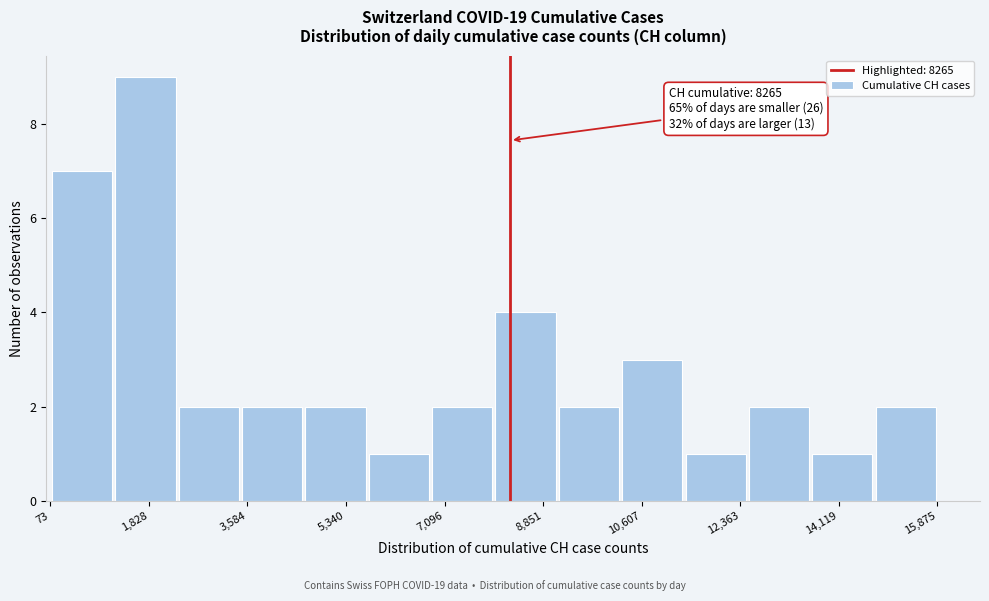

Over which range of the x-axis is the bar tallest?

1200 to 2400